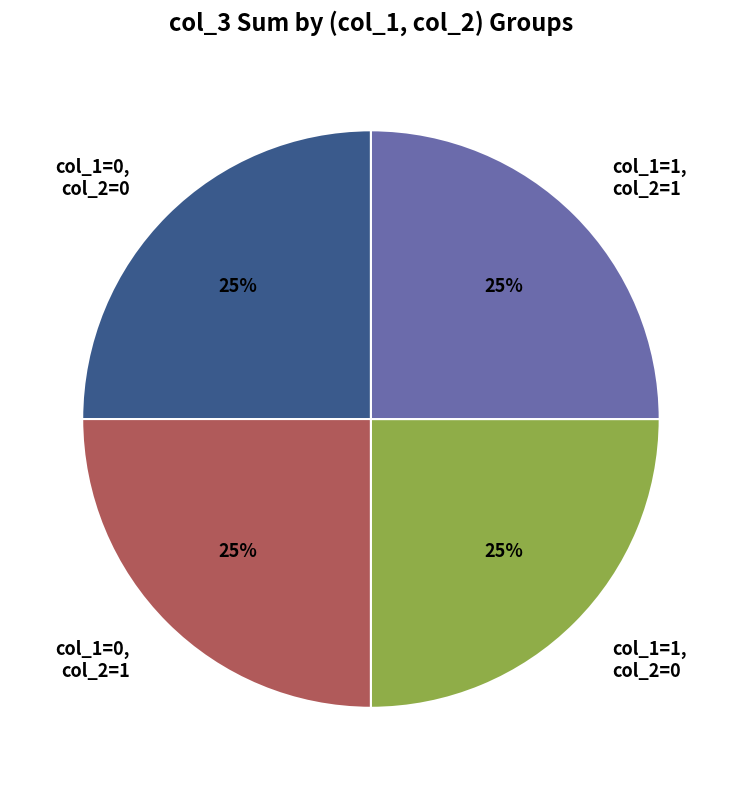

Does any single category account for the majority?

No